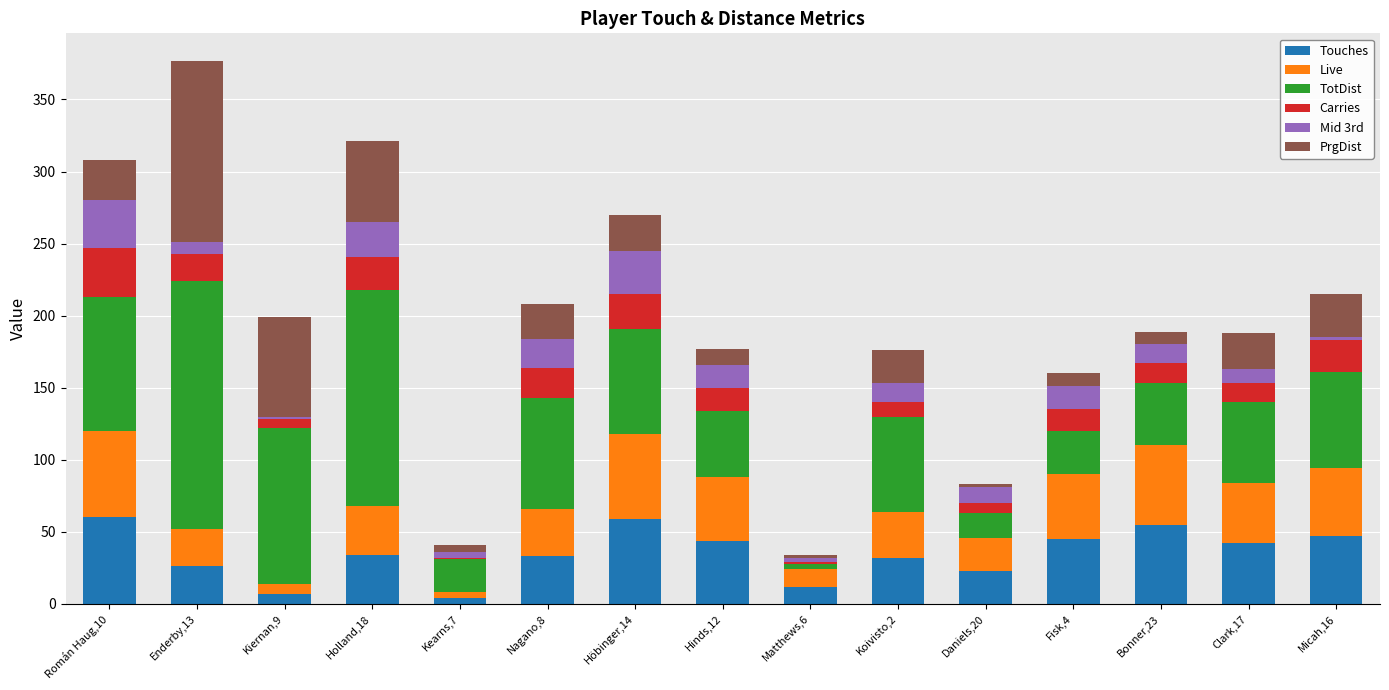

At which category is the sum across all series the highest?

Enderby,13